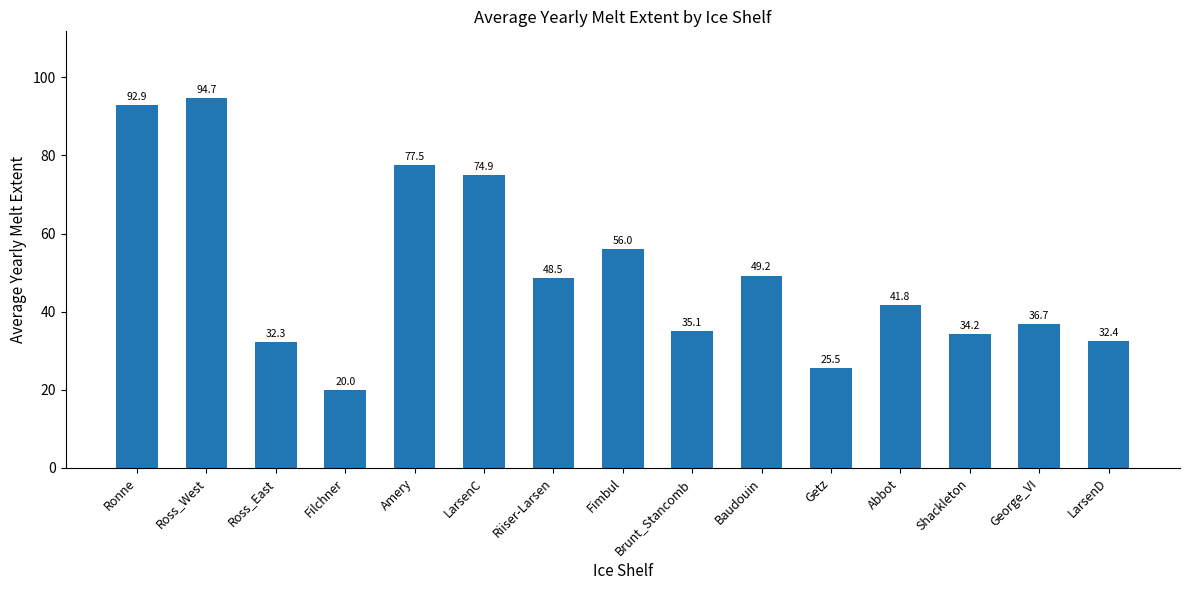

Rank the categories by value from highest to lowest.

Ross_West, Ronne, Amery, LarsenC, Fimbul, Baudouin, Riiser-Larsen, Abbot, George_VI, Brunt_Stancomb, Shackleton, LarsenD, Ross_East, Getz, Filchner